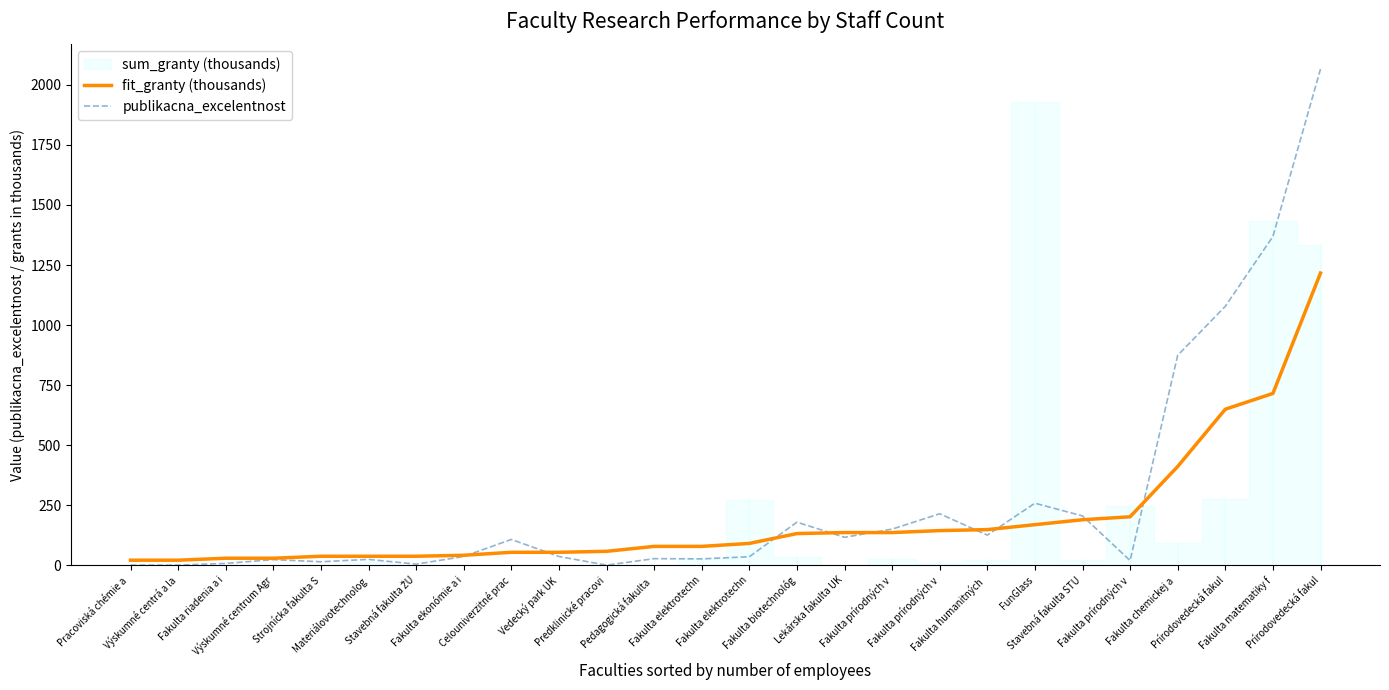

Is the value of fit_granty (thousands) at Výskumné centrum Agr greater than the value of publikacna_excelentnost at Strojnícka fakulta S?

Yes